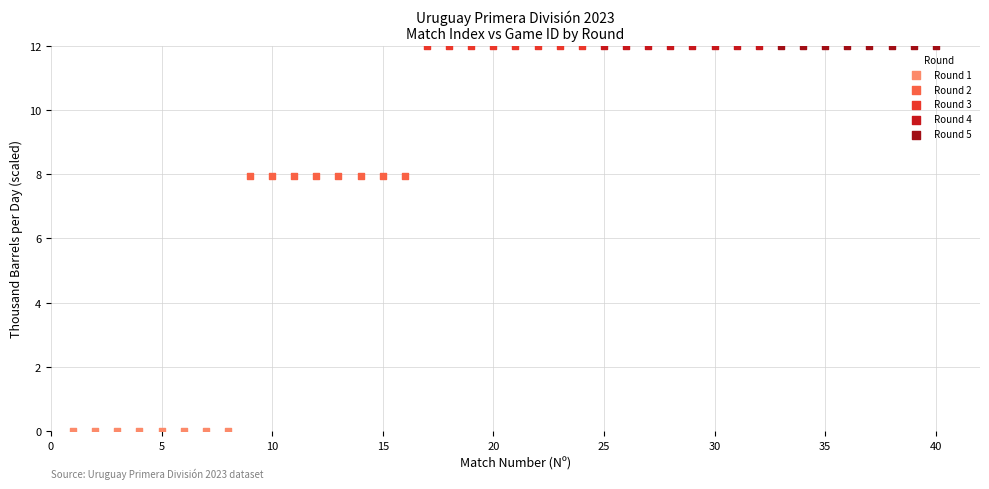

What are all the series names shown in the legend?

Round 1, Round 2, Round 3, Round 4, Round 5